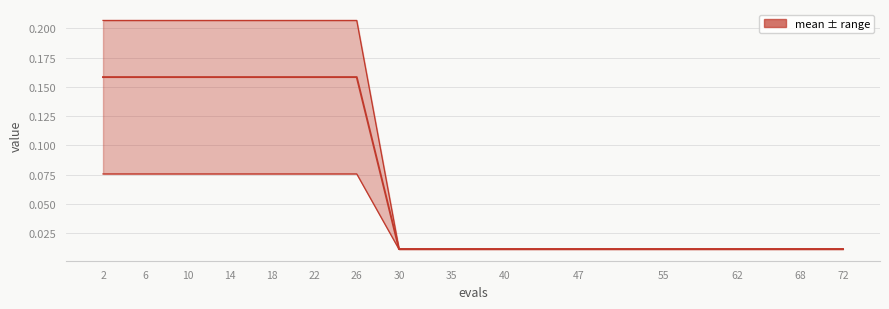

The value of best at 10 is 0.1. True or false?

False